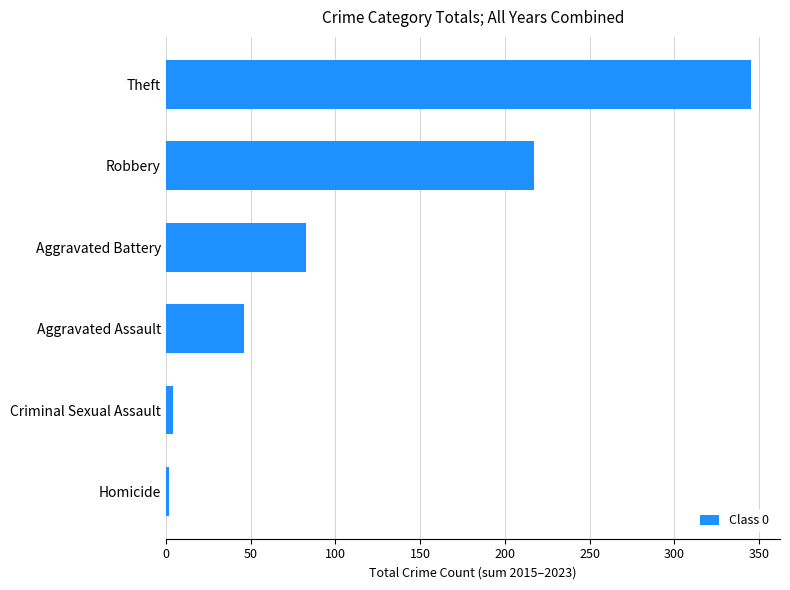

Reading top to bottom, transcribe all the data shown in this chart.

Theft=345	Robbery=217	Aggravated Battery=83	Aggravated Assault=46	Criminal Sexual Assault=4	Homicide=2